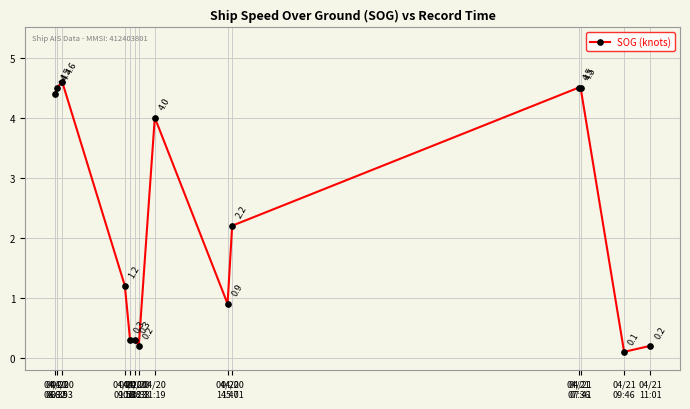

The value at 04/20
10:08 is 0.5. True or false?

False